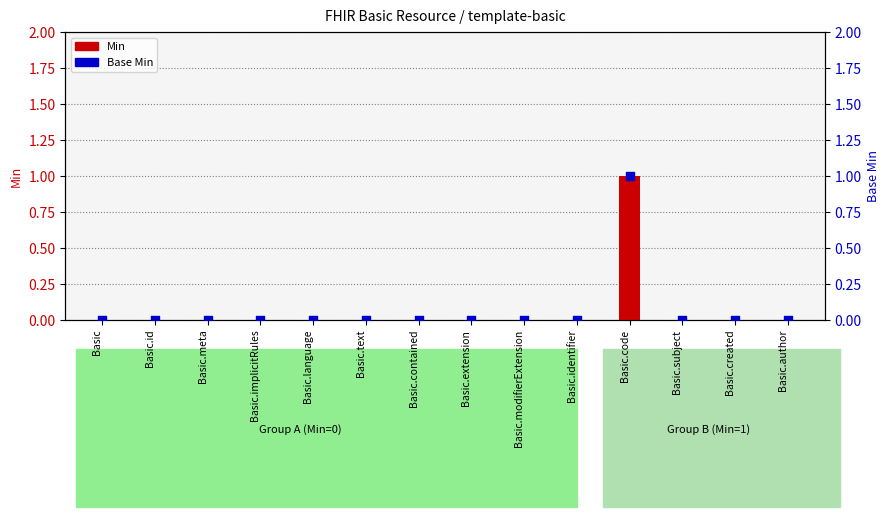

What are all the series names shown in the legend?

Min, Base Min